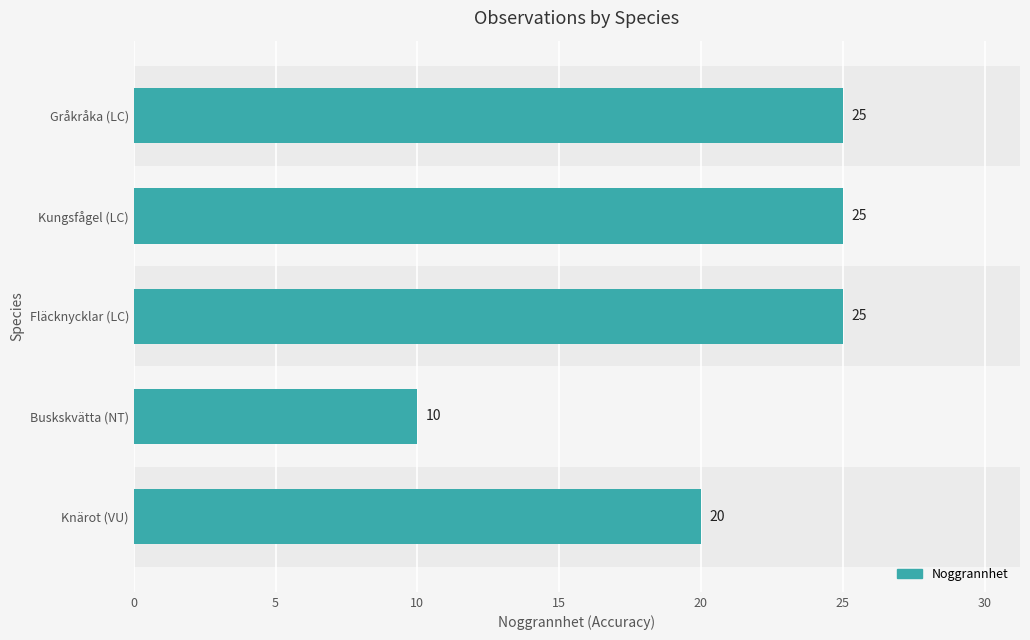

How many distinct data groups are displayed?

1